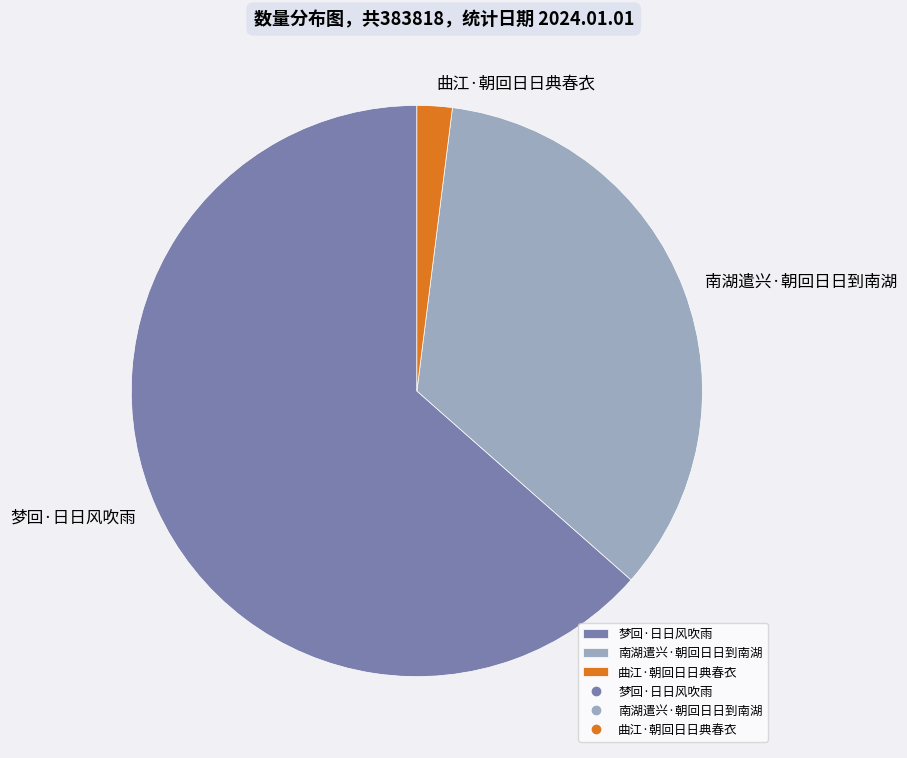

Rank the categories by value from lowest to highest.

曲江·朝回日日典春衣, 南湖遣兴·朝回日日到南湖, 梦回·日日风吹雨